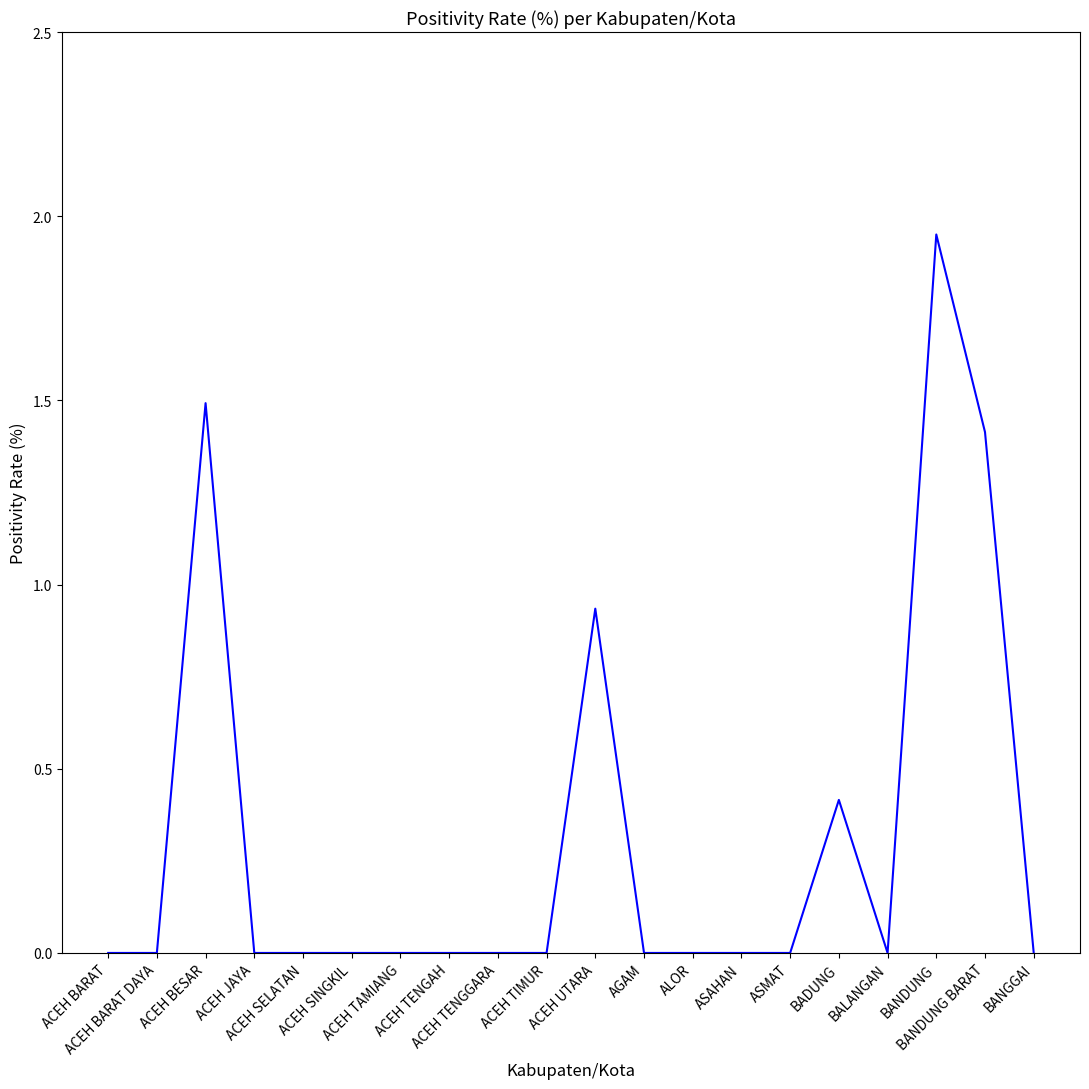

The value at ACEH BARAT DAYA is -0.9. True or false?

False